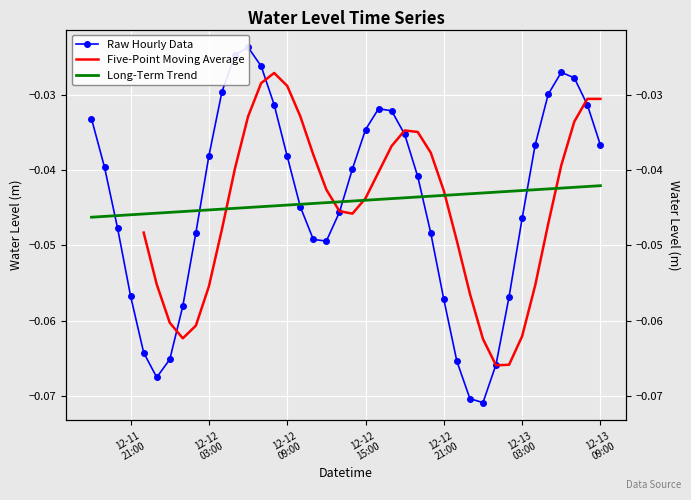

How many data points does each series have?

40